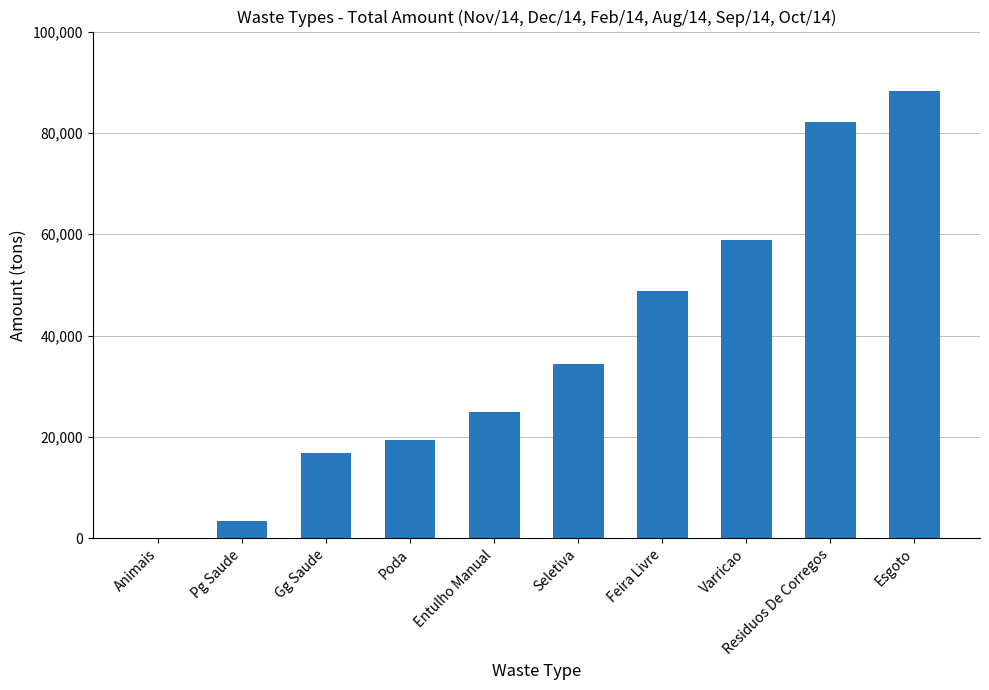

Approximately how many times larger is the value at Gg Saude compared to Pg Saude?

5.0